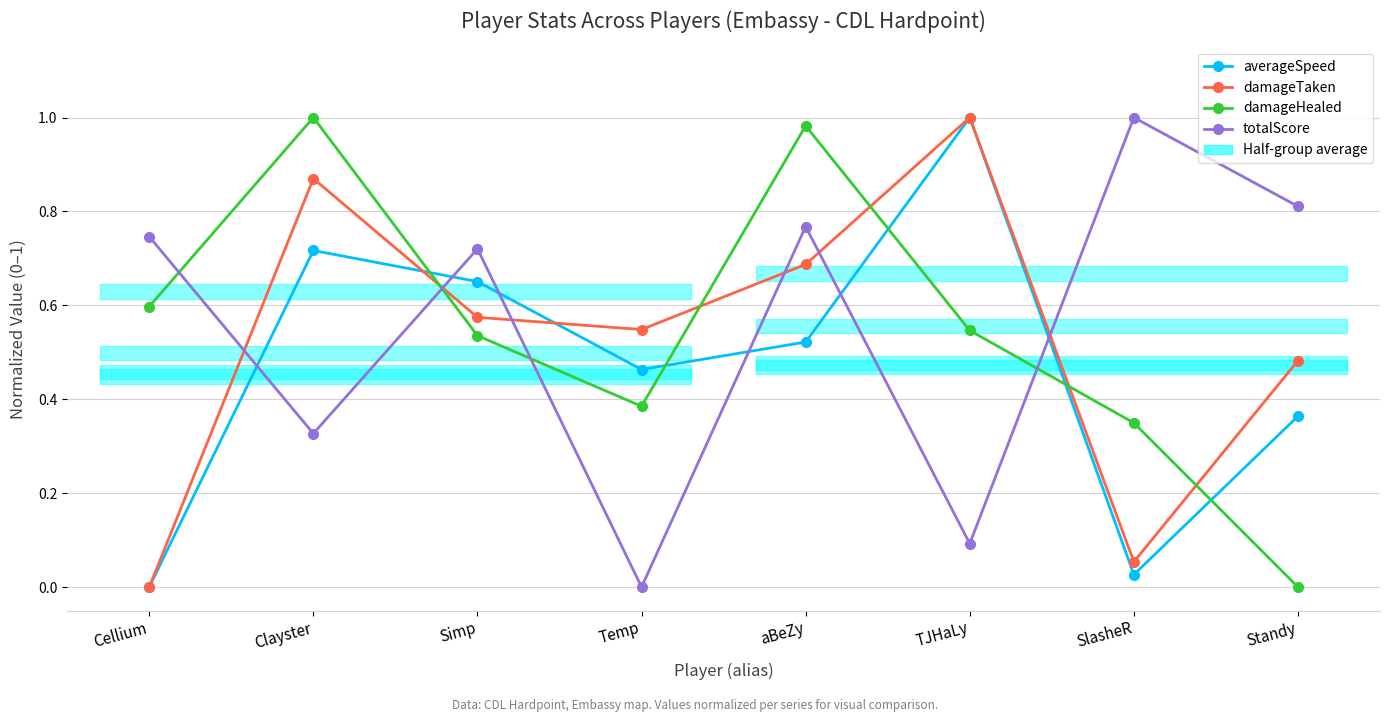

What is the sum of all averageSpeed values?

3.7